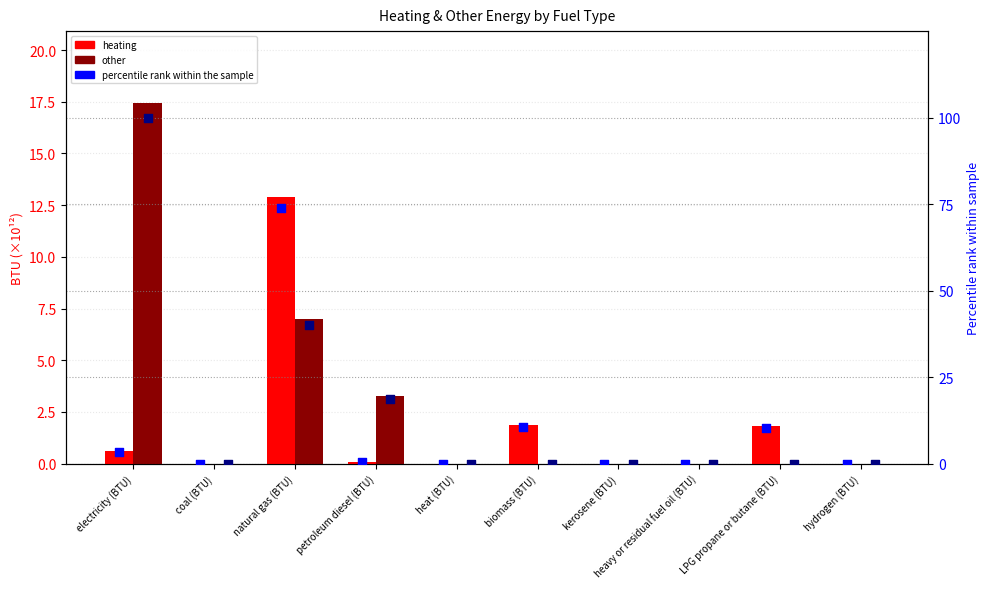

Which series reaches the maximum Y coordinate?

percentile rank other